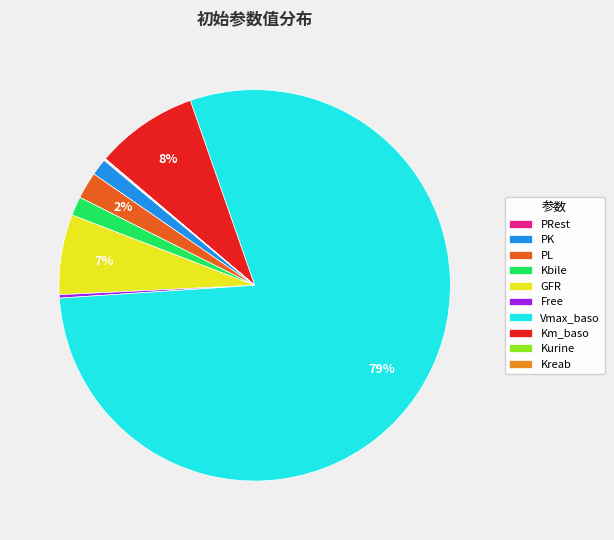

Which category has the biggest portion of the pie?

Vmax_baso